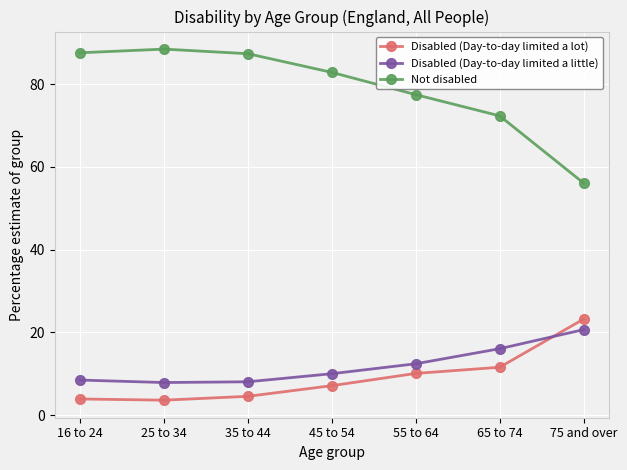

What is the sum of the Not disabled values at 75 and over and 25 to 34?

144.5